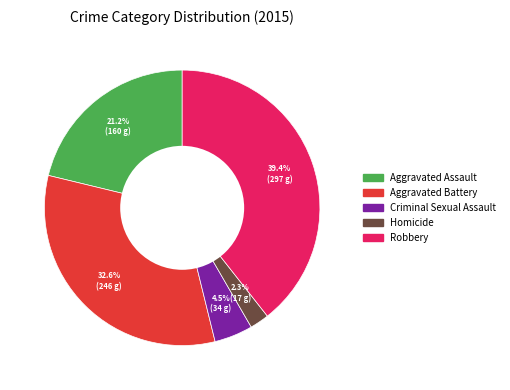

Is there a majority slice in this chart?

No